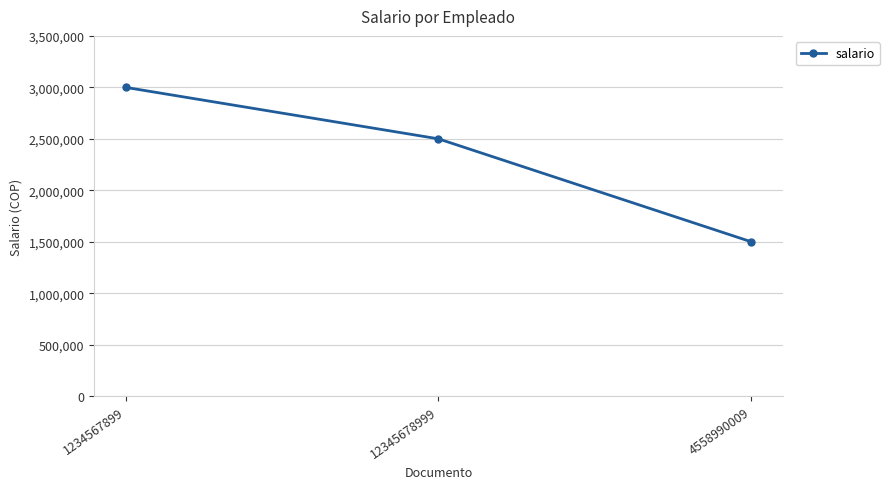

List the labels in order of value, largest first.

1234567899, 12345678999, 4558990009